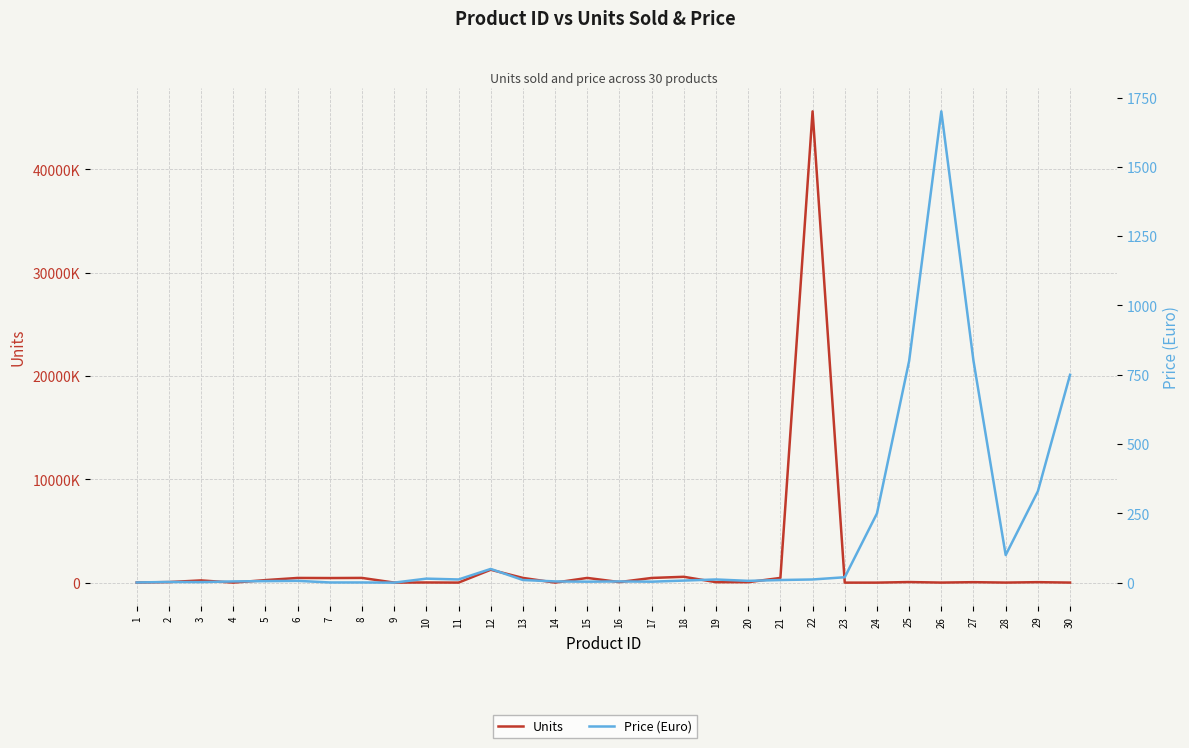

What is the difference between the highest and lowest values at 29?

45281.0